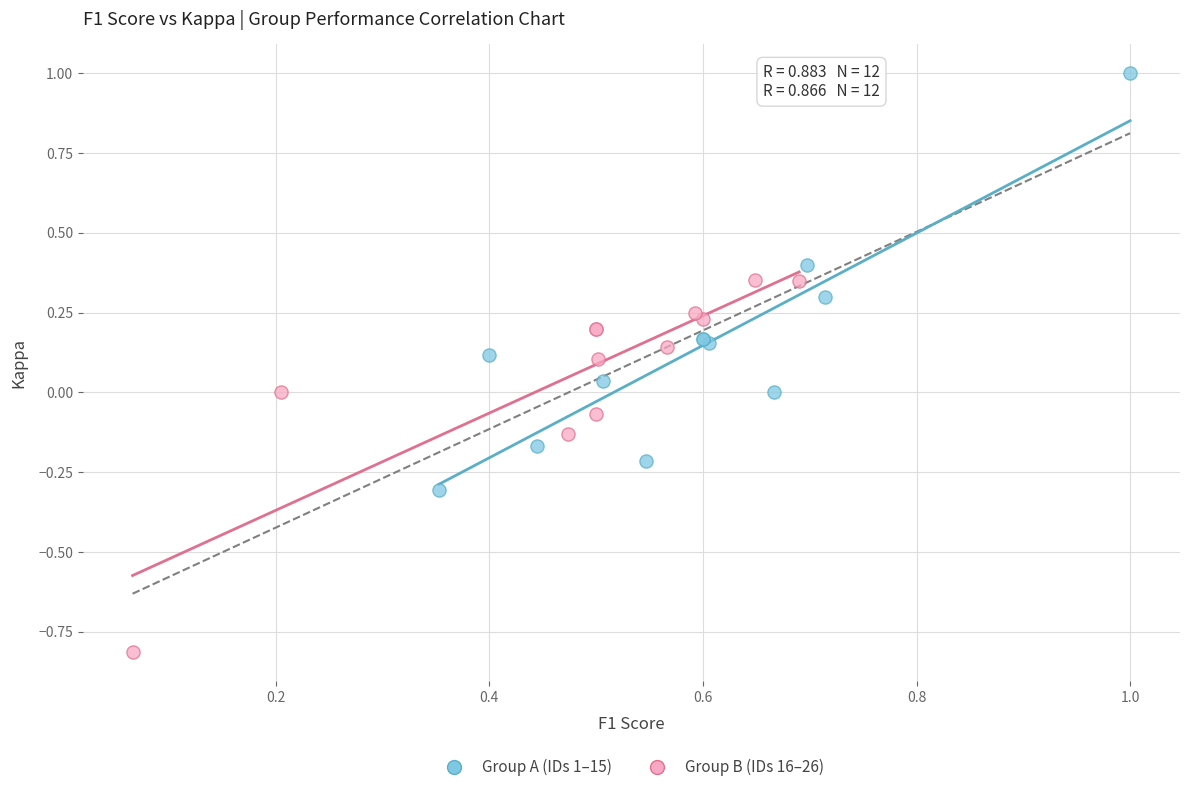

Which series reaches the minimum Y coordinate?

Group B (IDs 16–26)